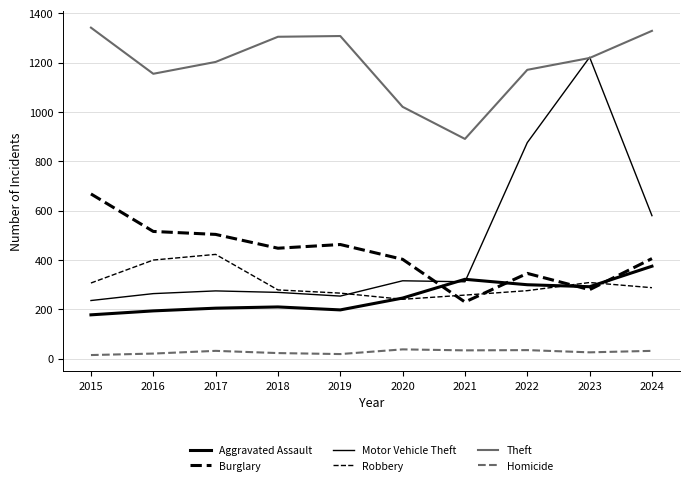

Which series ends up on top after the final intersection of Aggravated Assault and Motor Vehicle Theft?

Motor Vehicle Theft